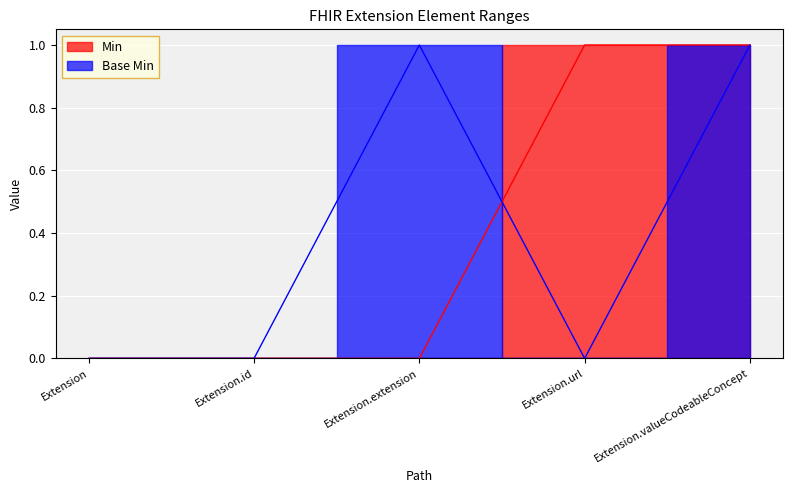

Reading right to left, extract all data points from this chart.

Min: Extension.valueCodeableConcept=1	Extension.url=1	Extension.extension=0	Extension.id=0	Extension=0
Base Min: Extension.valueCodeableConcept=1	Extension.url=0	Extension.extension=1	Extension.id=0	Extension=0